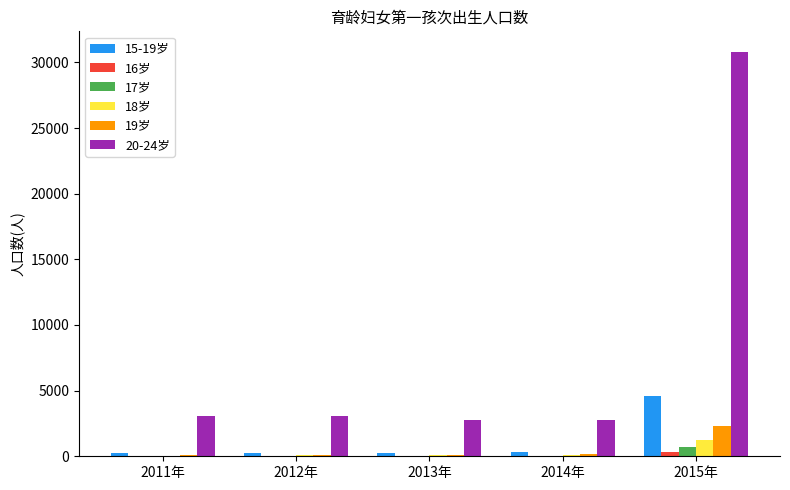

Which series has the widest spread of values?

20-24岁